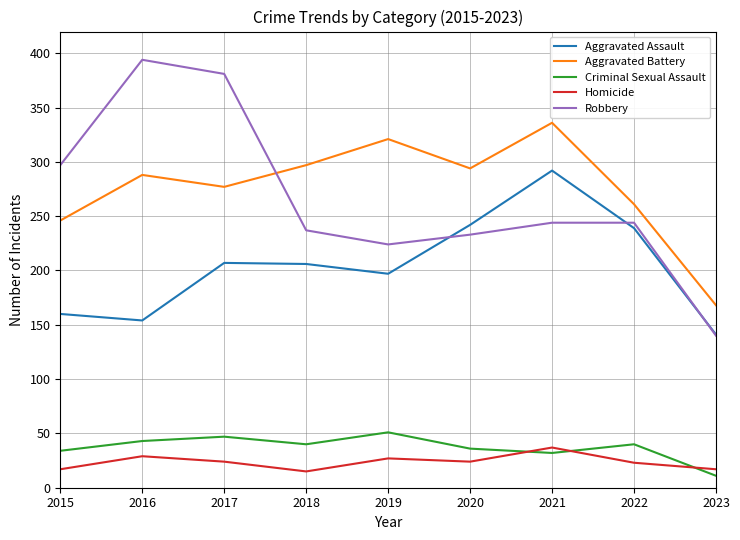

Between 2015 and 2023, which series saw the biggest shift?

Robbery